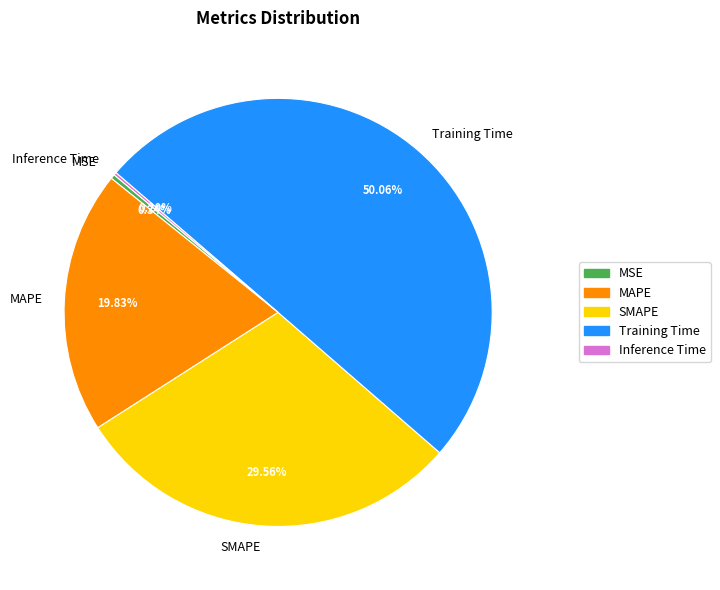

What percentage do MSE and SMAPE together represent?

29.9%